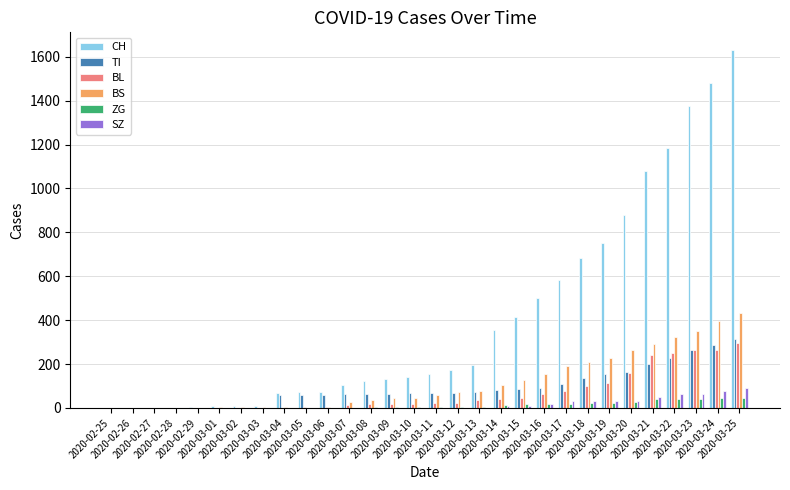

Which series has the largest total across all categories?

CH